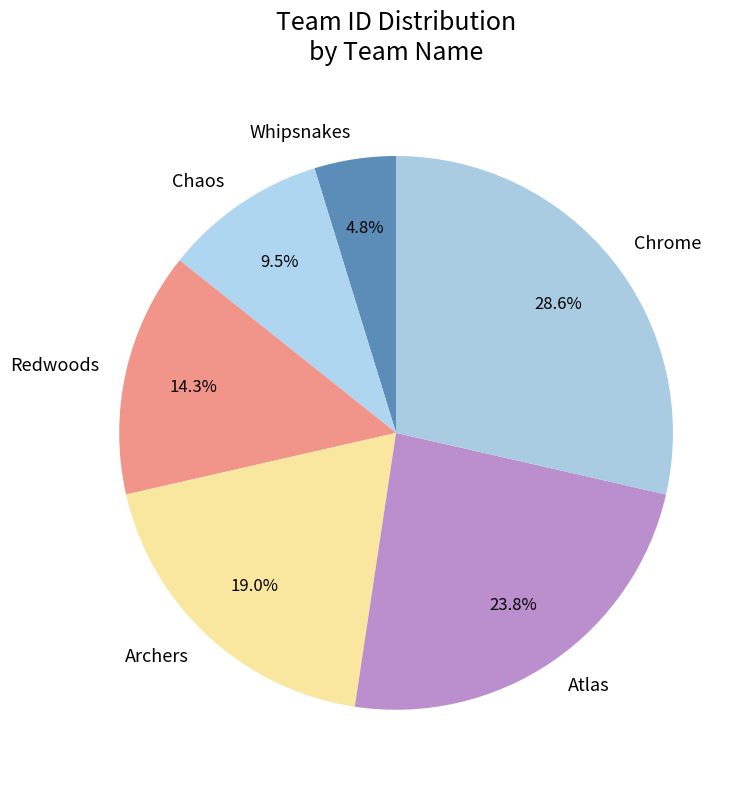

What percentage is NOT represented by Redwoods?

85.7%